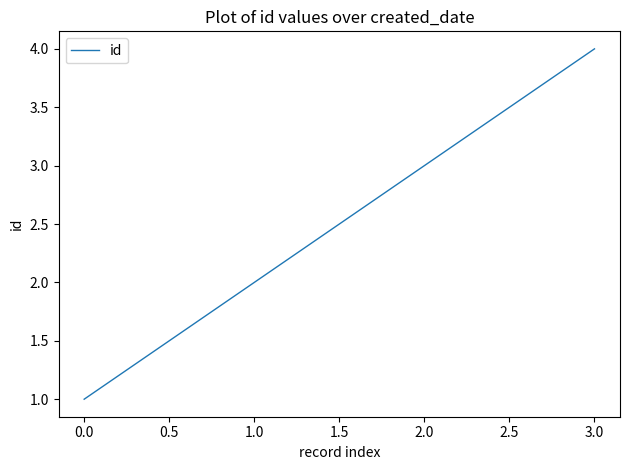

List the labels in order of value, largest first.

3.0, 2.0, 1.0, 0.0